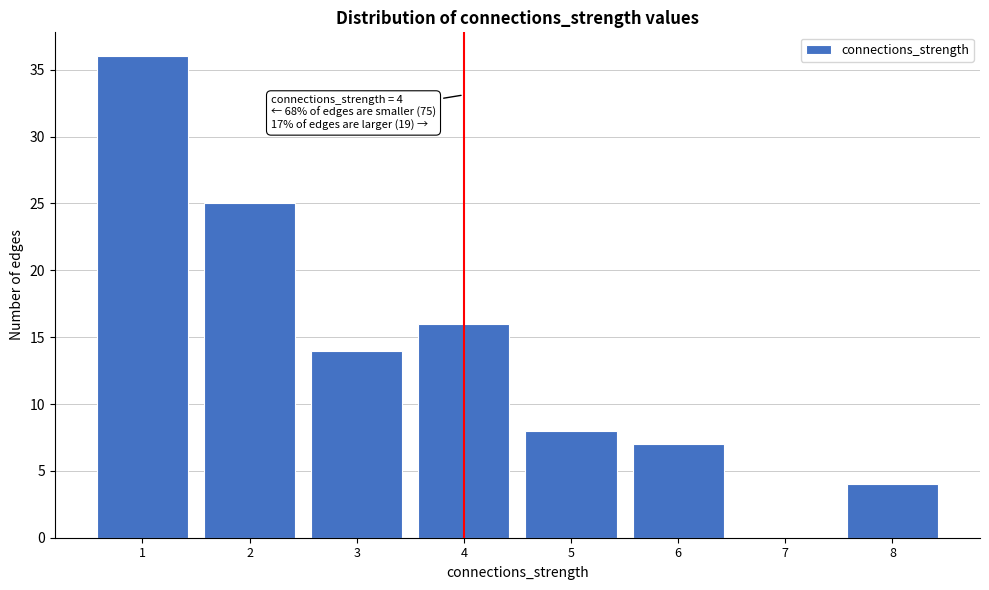

Reading left to right, list all the values displayed in this chart.

1=36	2=25	3=14	4=16	5=8	6=7	7=0	8=4